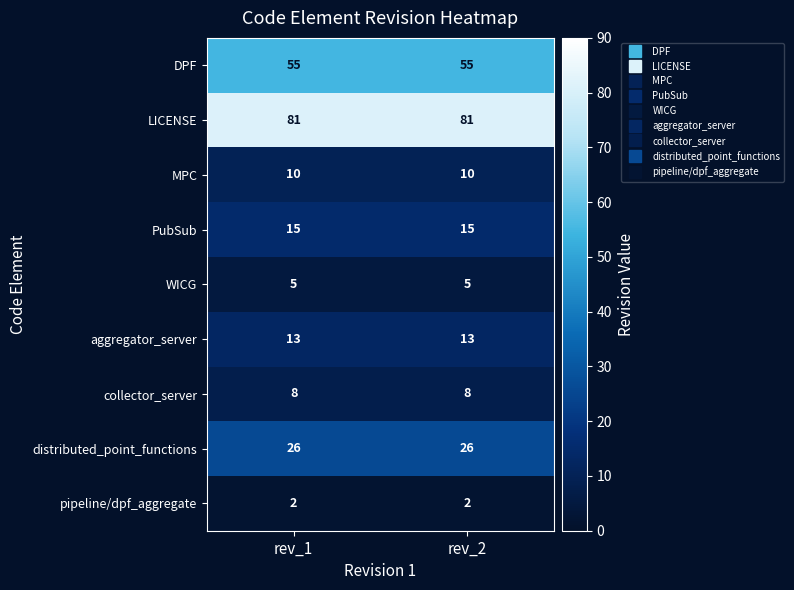

Reading right to left, list all the values displayed in this chart.

DPF: 55	55
LICENSE: 81	81
MPC: 10	10
PubSub: 15	15
WICG: 5	5
aggregator_server: 13	13
collector_server: 8	8
distributed_point_functions: 26	26
pipeline/dpf_aggregate: 2	2